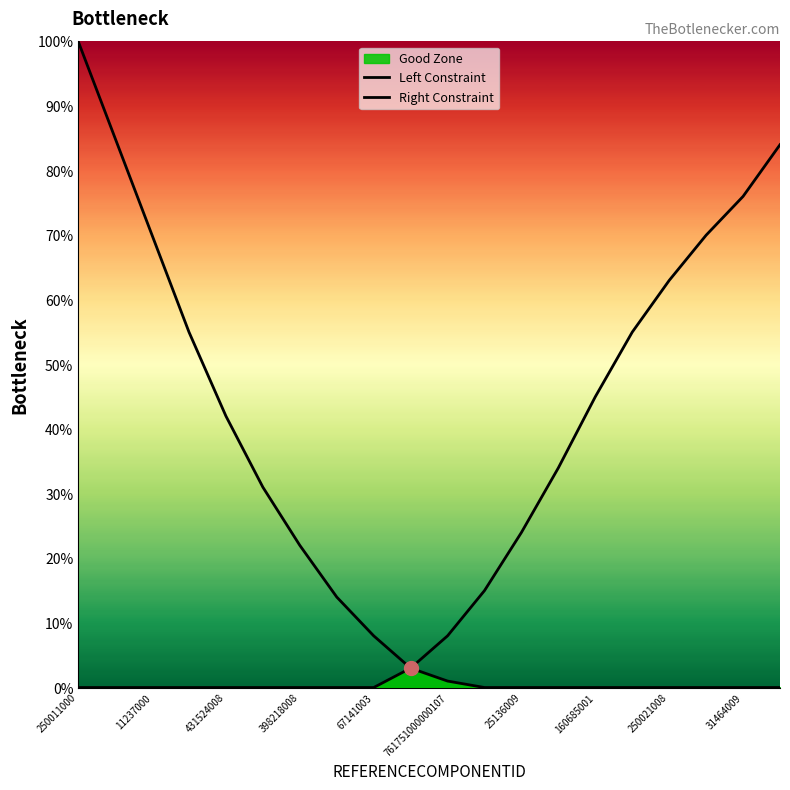

Which series reaches the minimum Y coordinate?

Left Constraint